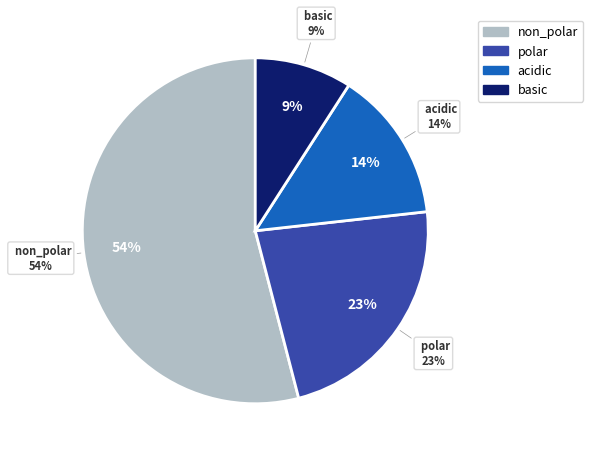

To the nearest percent, what is the combined percentage of polar and acidic?

37%